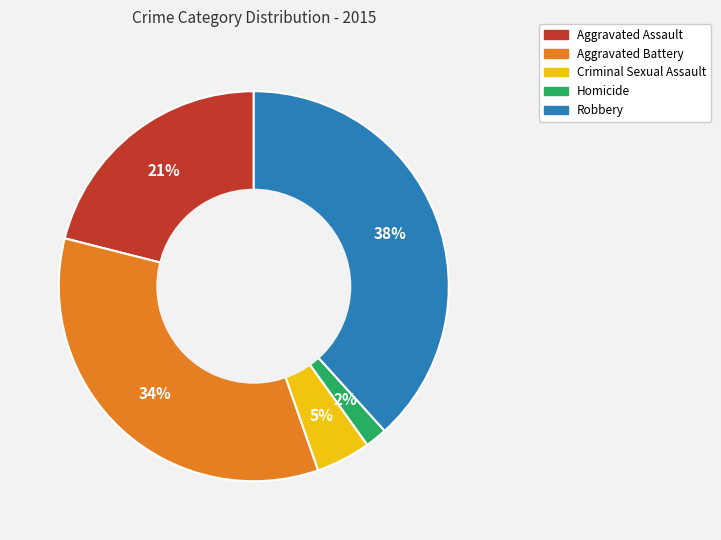

The Homicide slice represents 2% of the pie. True or false?

True